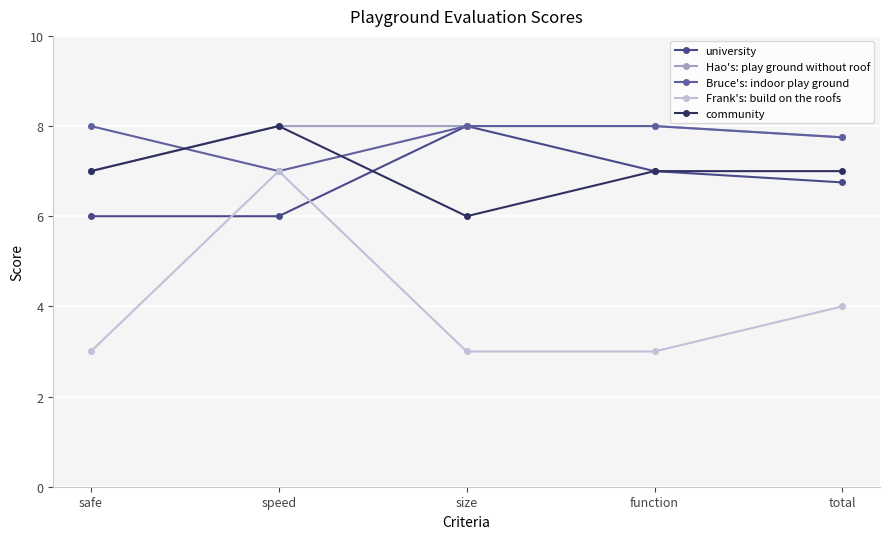

How many lines are shown in the chart?

5